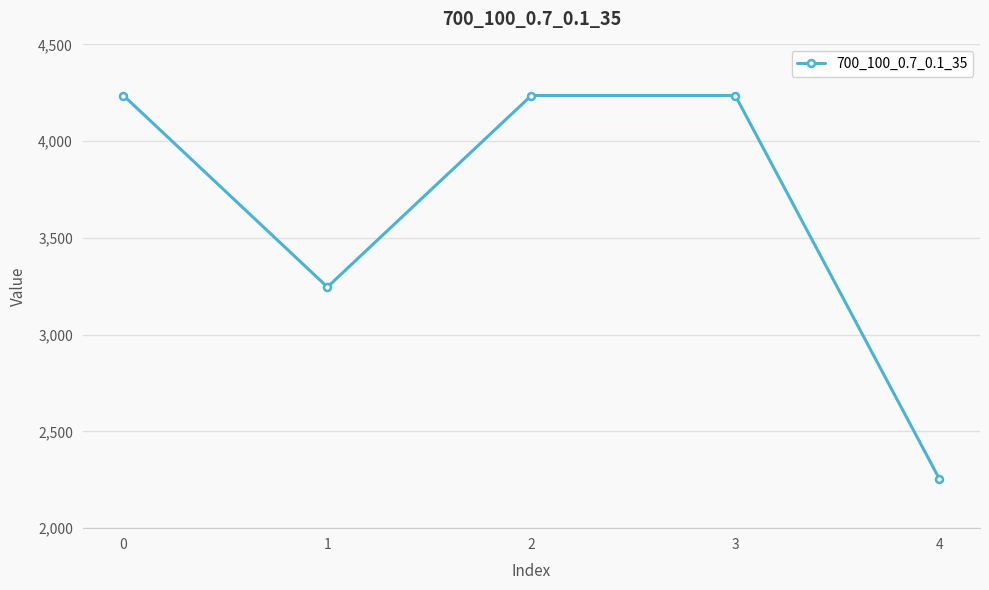

Approximately how many times larger is the value at 0 compared to 3?

1.0